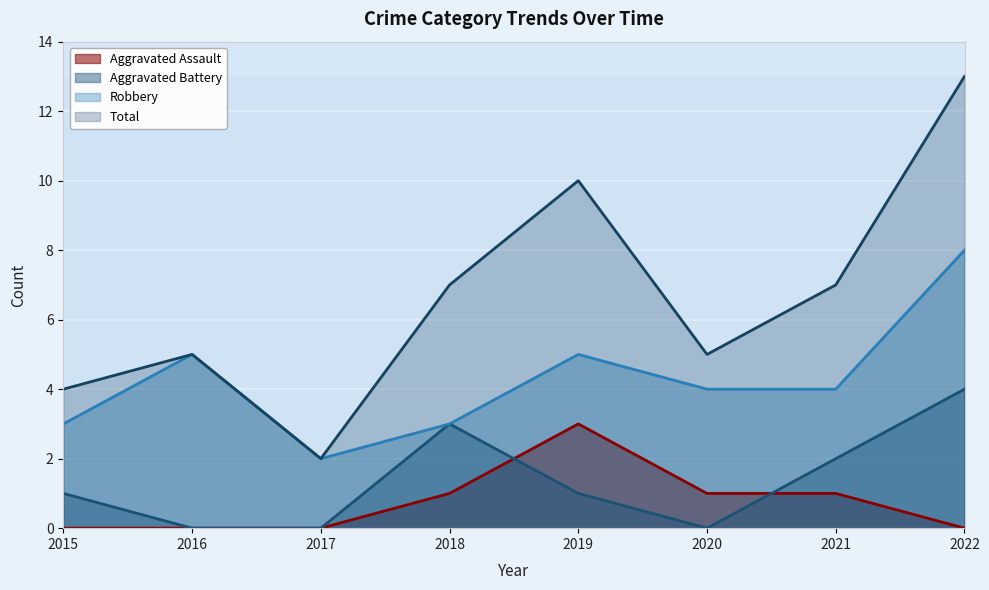

How many Aggravated Battery values are between 0 and 3?

7